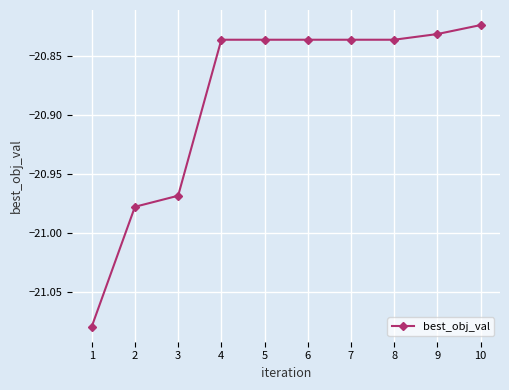

Is it true that the value at 5 is -31.8?

False